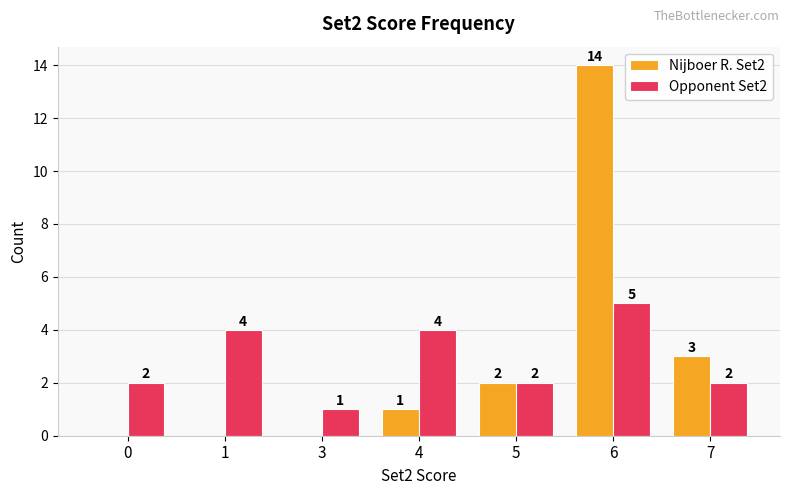

At which category is the sum across all series the highest?

6